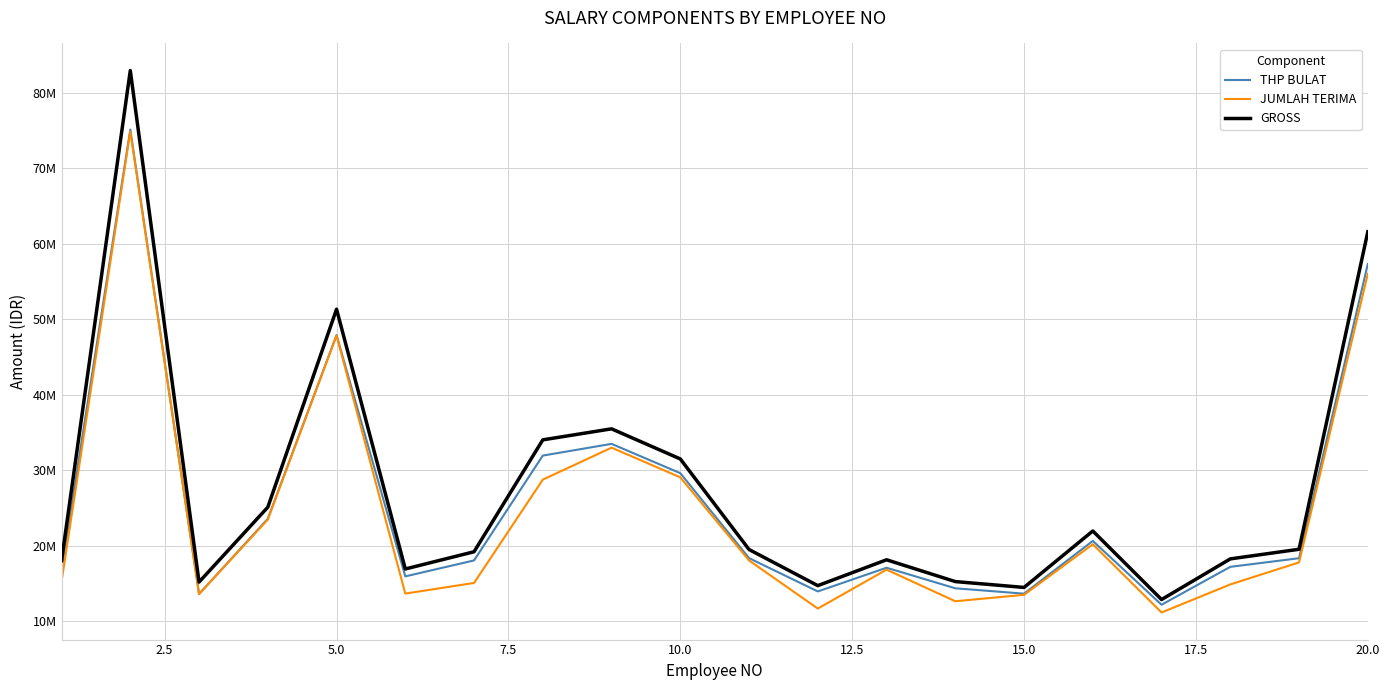

Does the chart have visible grid lines?

Yes